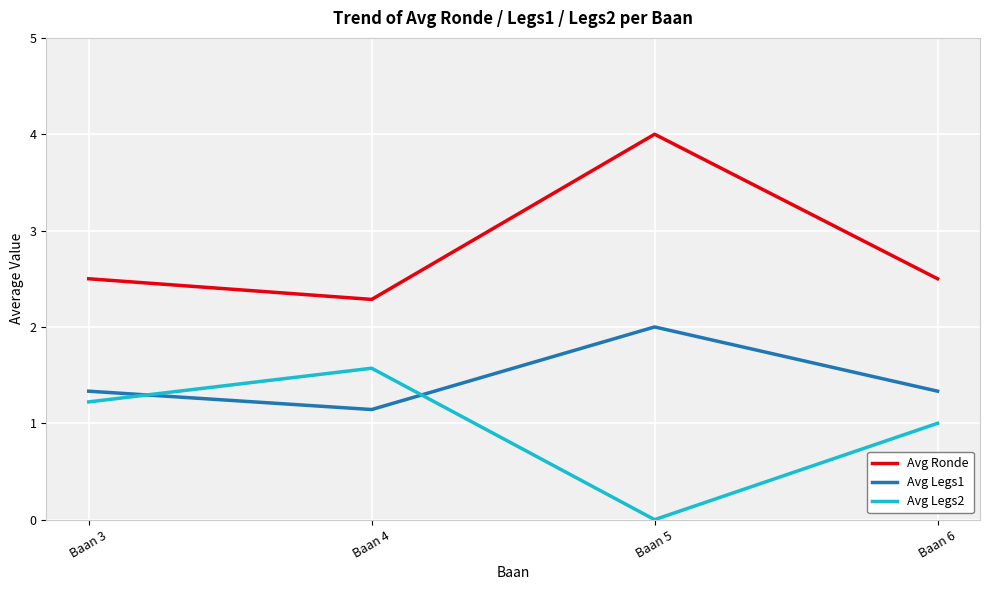

Rank the categories by Avg Legs2 value from highest to lowest.

Baan 4, Baan 3, Baan 6, Baan 5